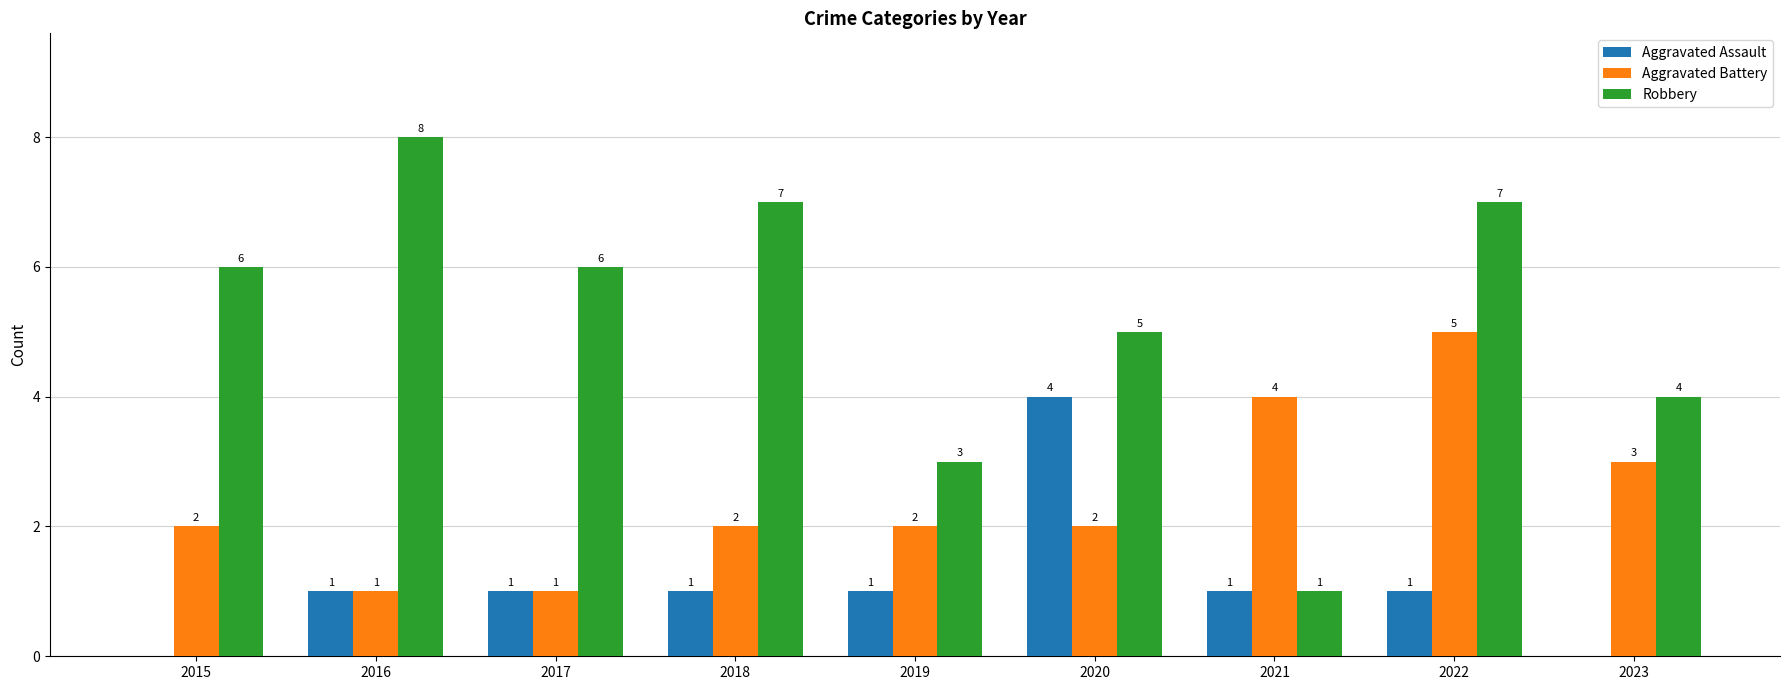

At which category is the sum across all series the highest?

2022